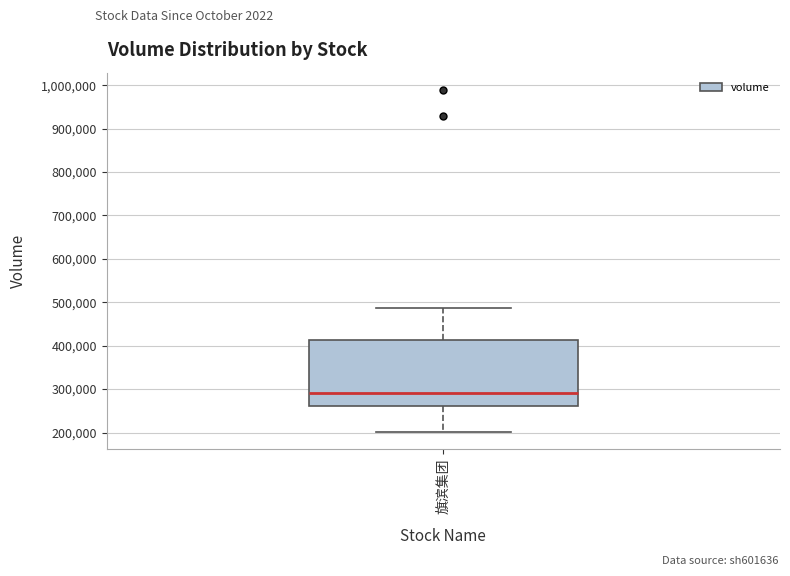

Read this box plot against the y-axis: the position of the median line, the range covered by the box, and the ends of both whiskers. The values are not printed on the chart, so give them approximately, as read against the axis.

median 290000, box 260000 to 410000, whiskers 200000 to 490000